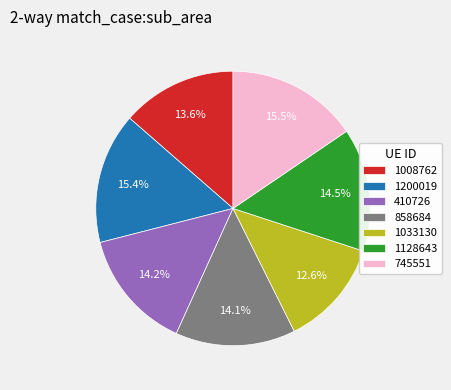

Do 858684 and 745551 together represent more than half of the pie?

No